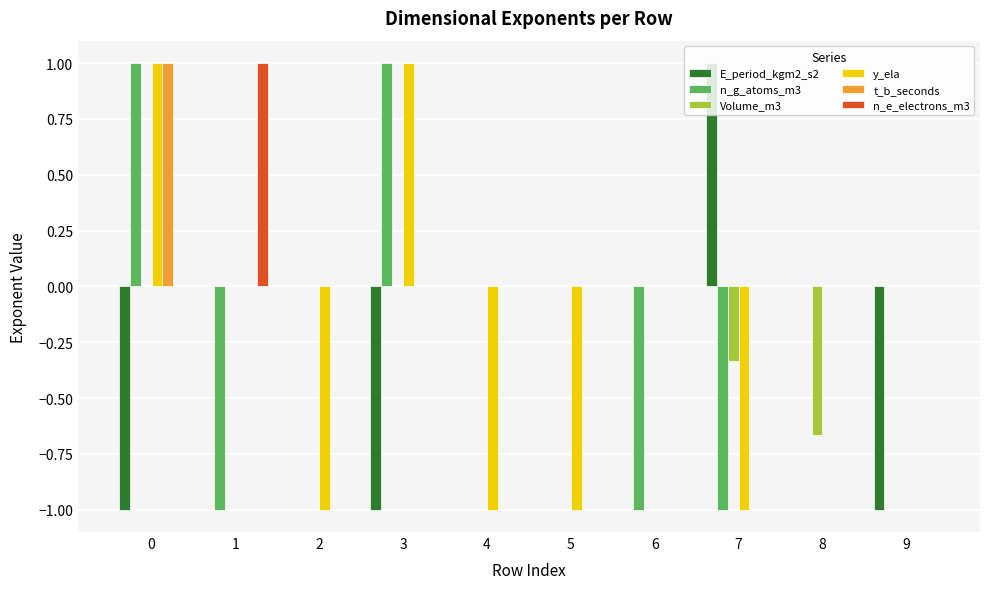

Is the value of E_period_kgm2_s2 at 7 greater than the value of n_g_atoms_m3 at 8?

Yes